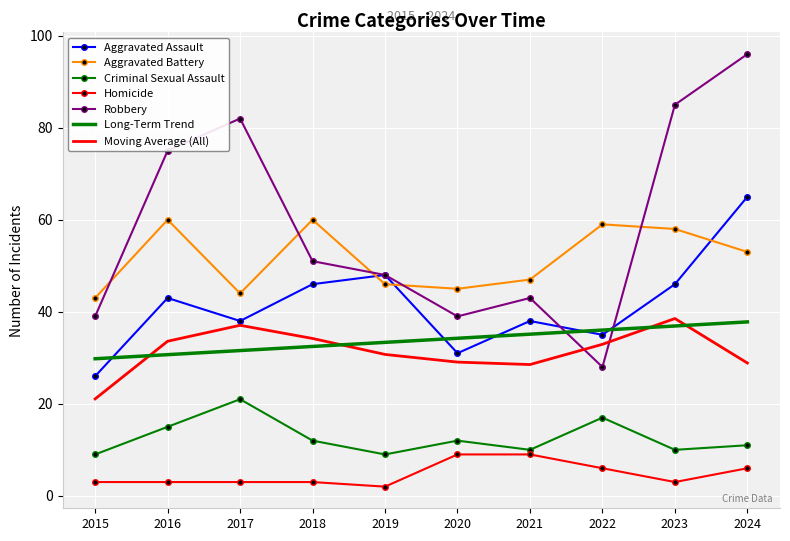

The Criminal Sexual Assault series shows 16.9 at 2023. True or false?

False